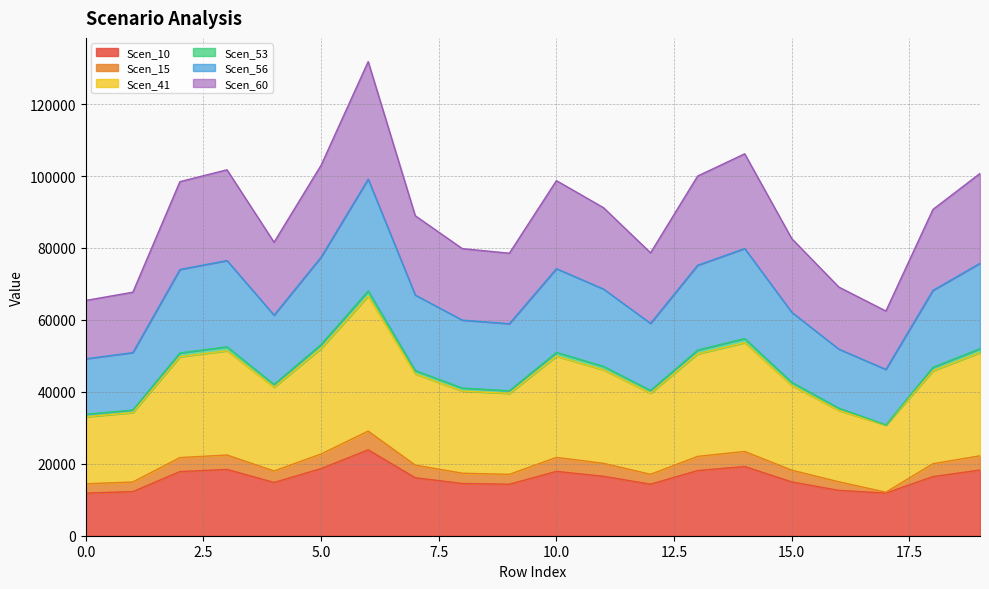

In Scen_56, how many points are higher than both neighbors (excluding endpoints)?

4